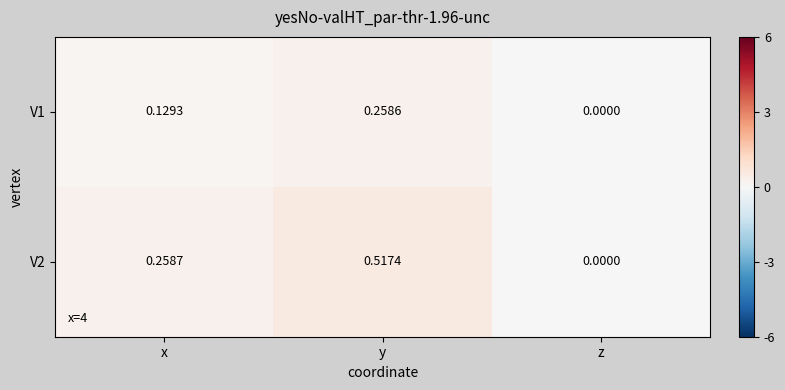

Is the value of V2 at y greater than the value of V1 at z?

Yes